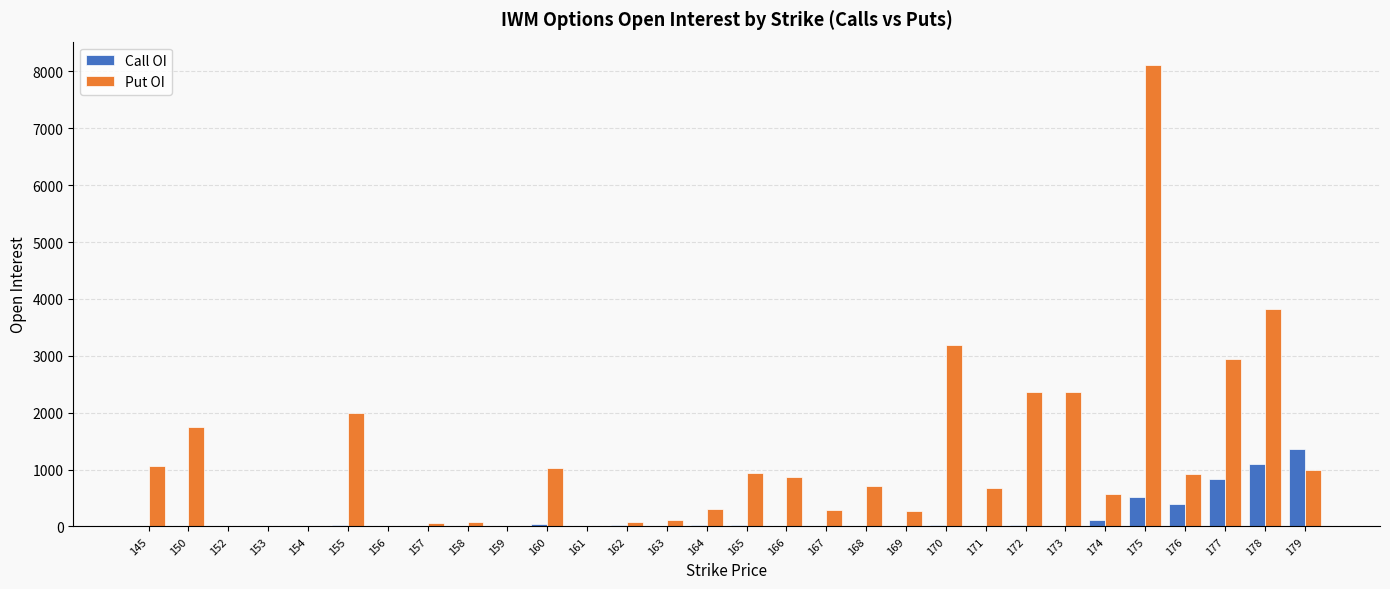

How many series are shown in this chart?

2